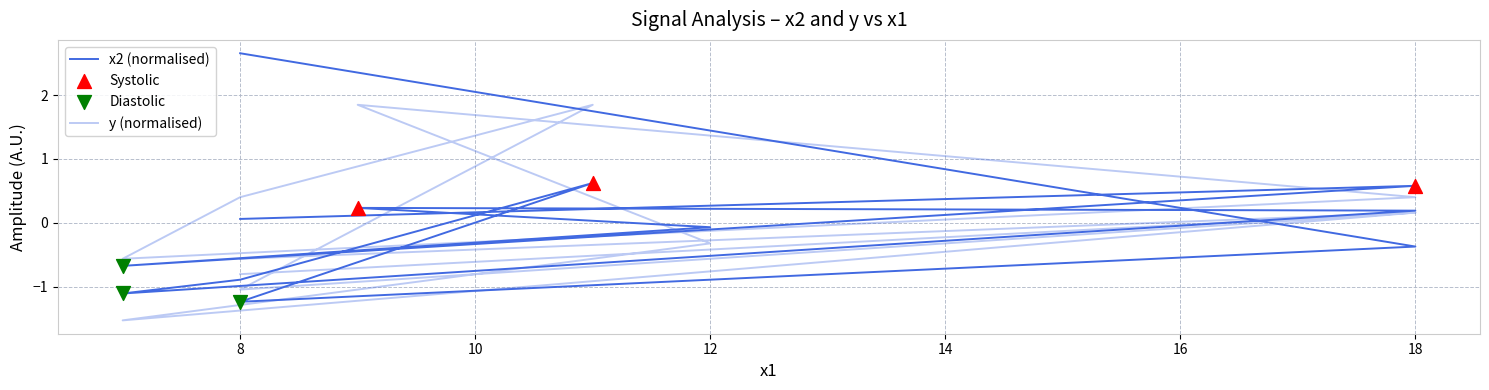

Is the value of x2 at 8 greater than the value of y at 18?

Yes